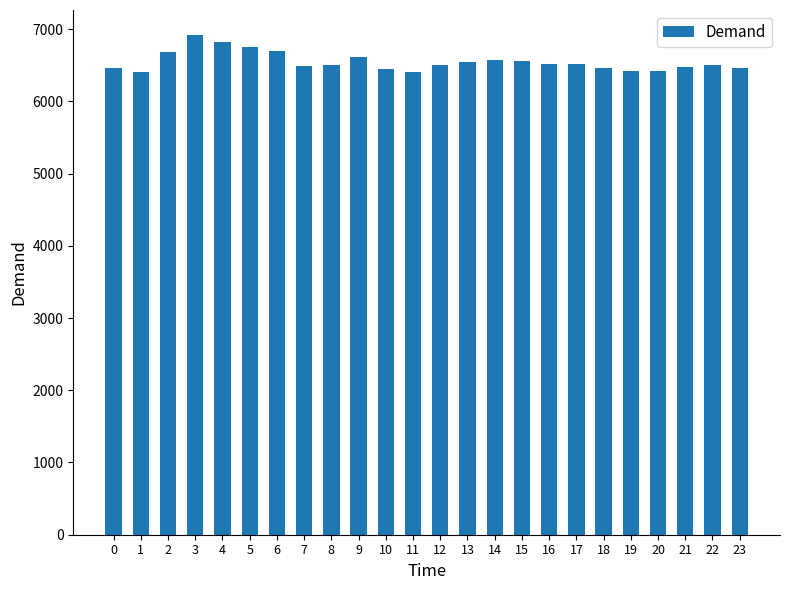

Approximately how many times larger is the value at 21 compared to 22?

1.0